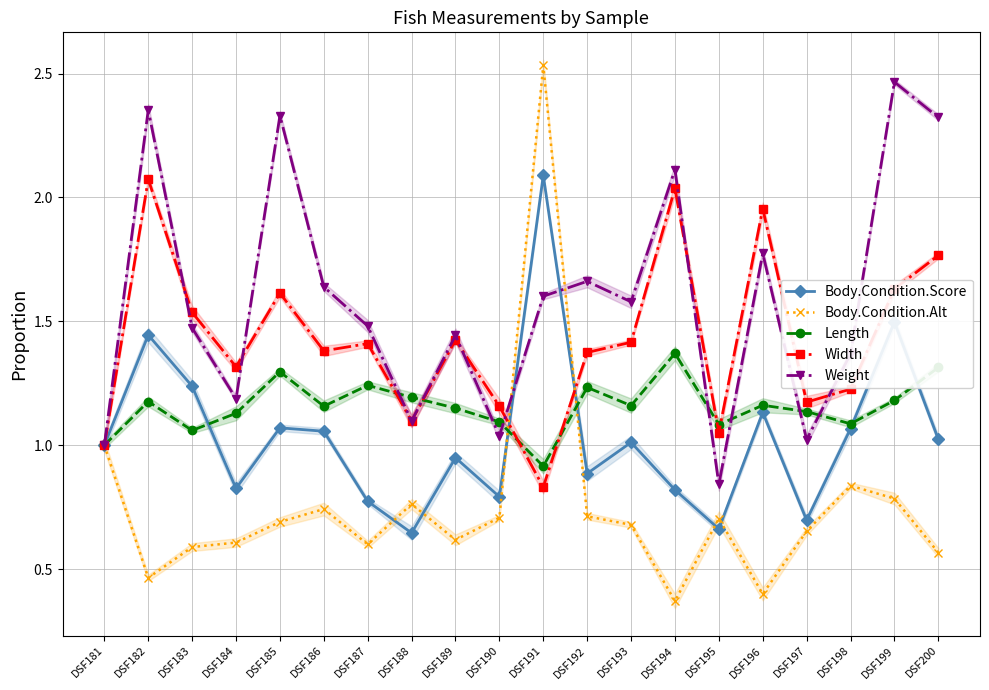

True or false: Width has a value of 0.6 at DSF195.

False